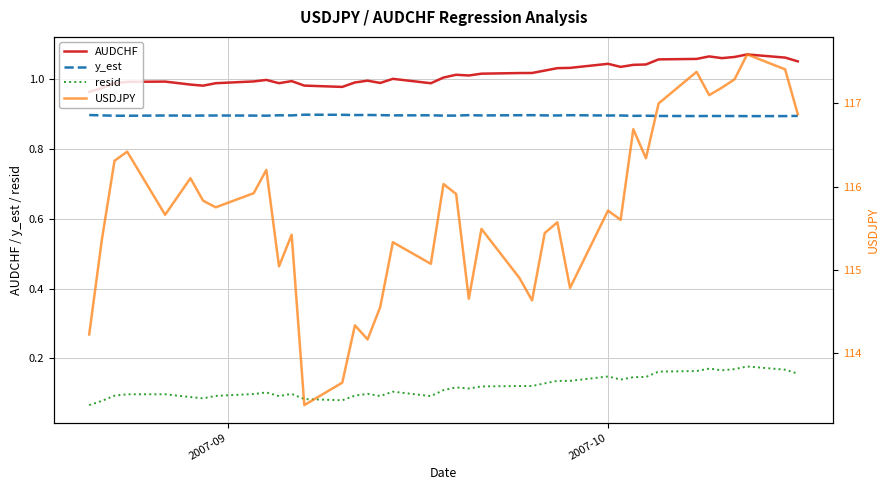

True or false: AUDCHF and resid intersect in this chart.

False